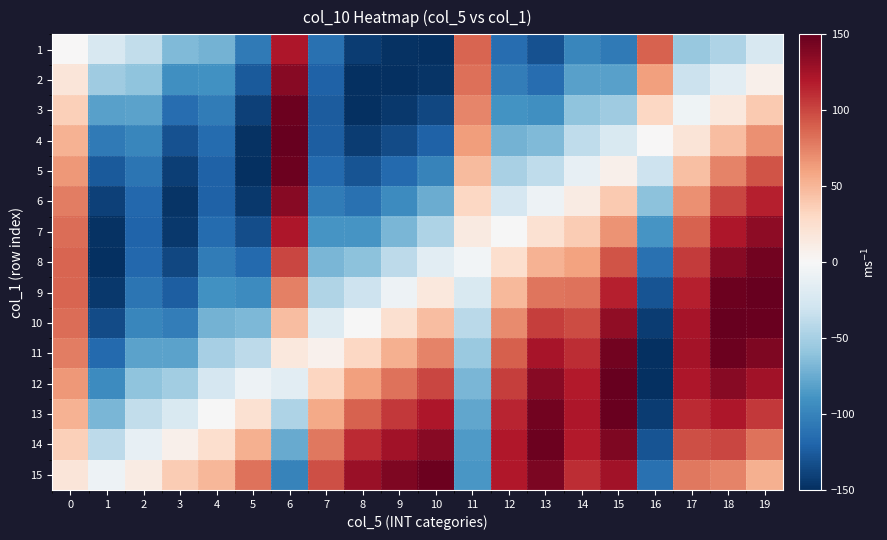

What is the minimum value shown in the chart?

-150.0